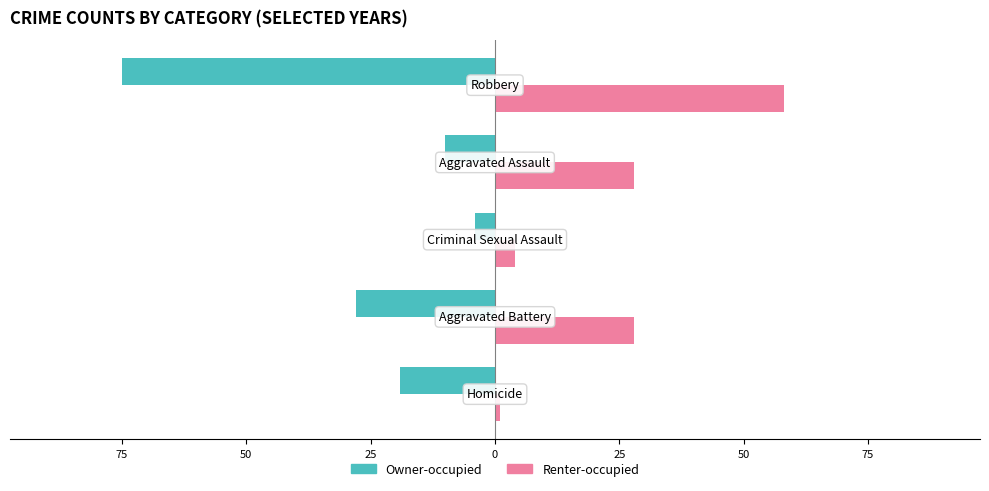

What are all the series names shown in the legend?

Owner-occupied, Renter-occupied